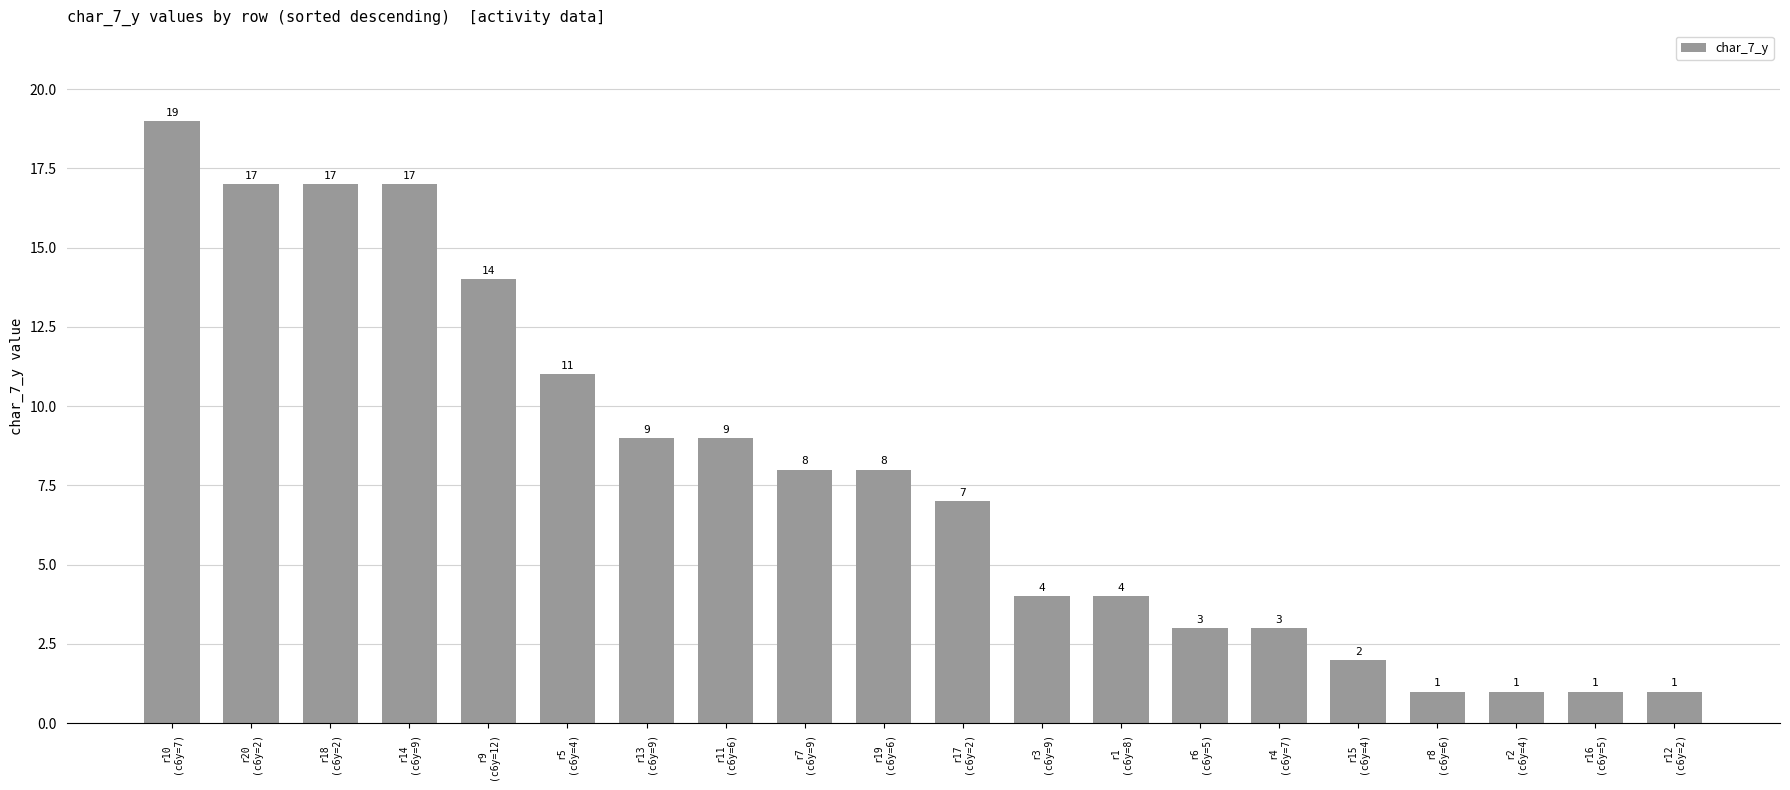

How many series are shown in this chart?

1